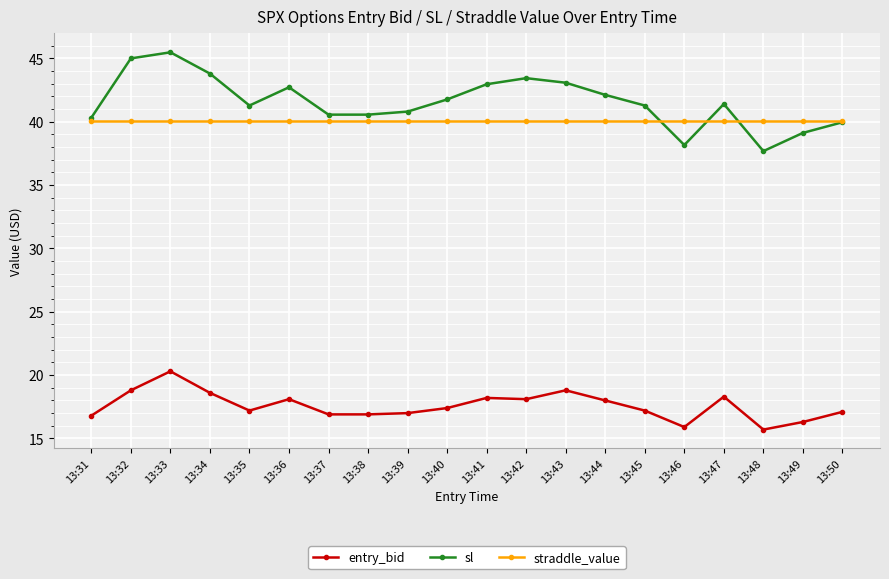

Is this an area chart (filled region under the line)?

No